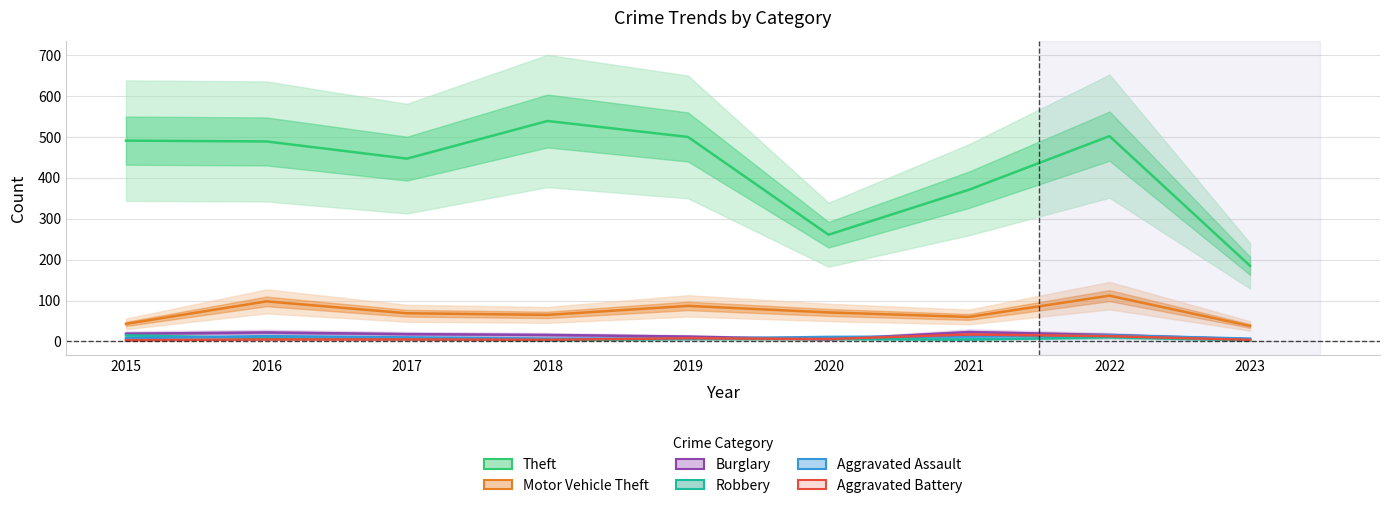

How many lines are shown in the chart?

6